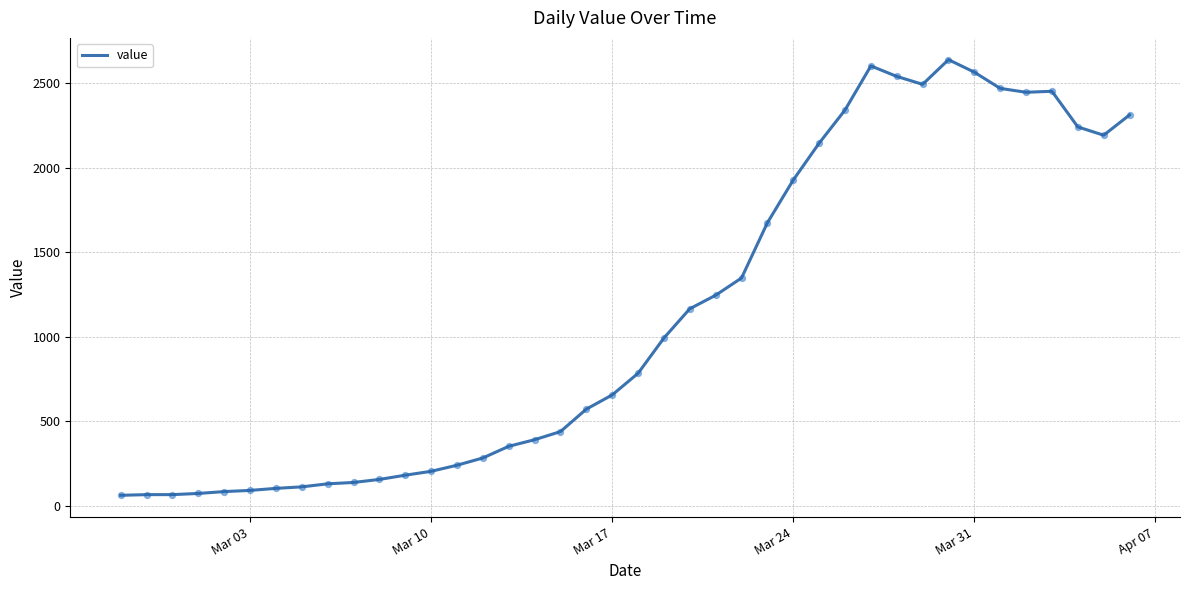

What is the maximum value shown in the chart?

2639